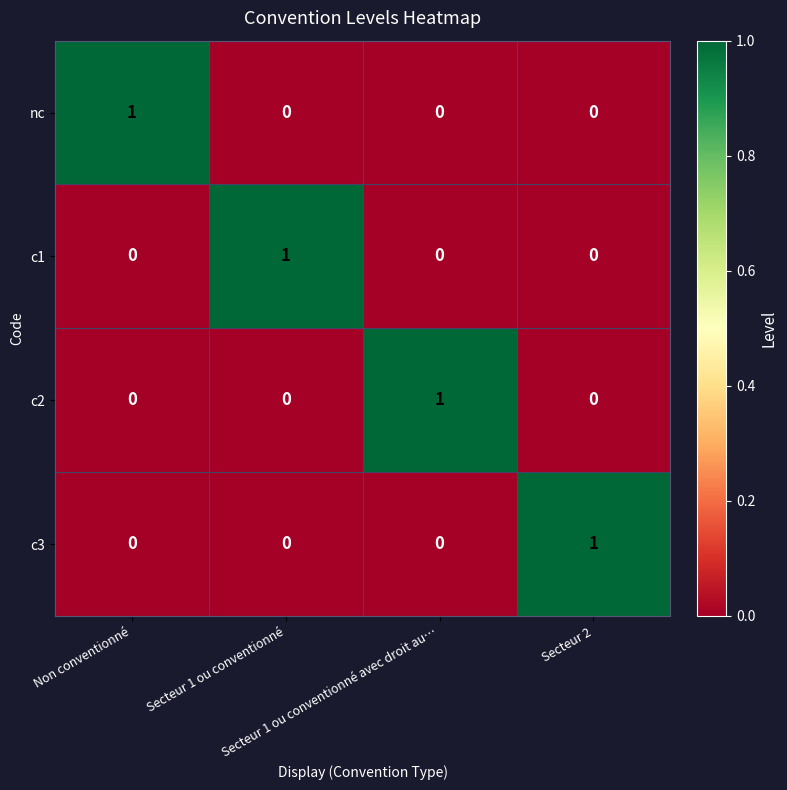

At how many categories does at least one series exceed 0?

4